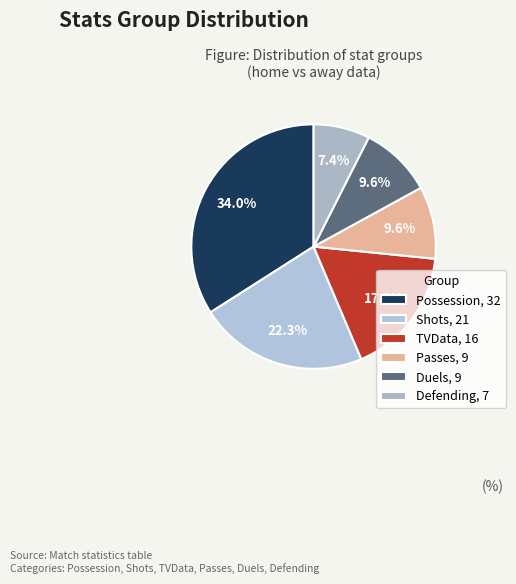

How many segments does this pie chart have?

6